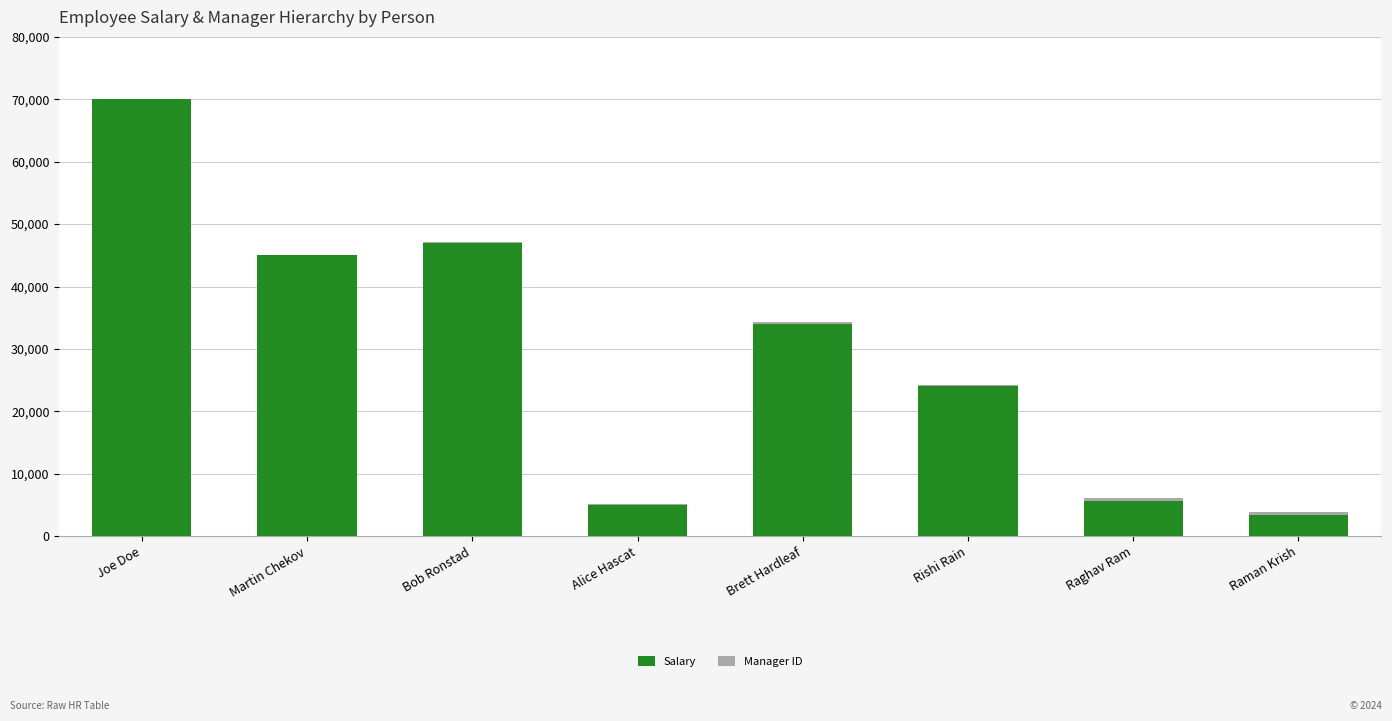

Count the number of categories in the chart.

8